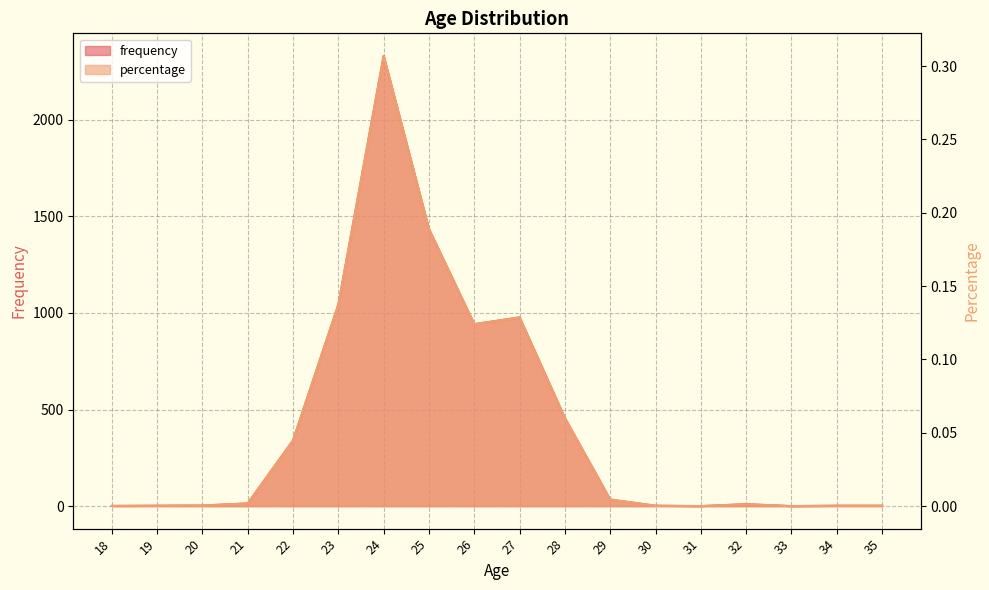

At which category does percentage reach its first local valley?

26